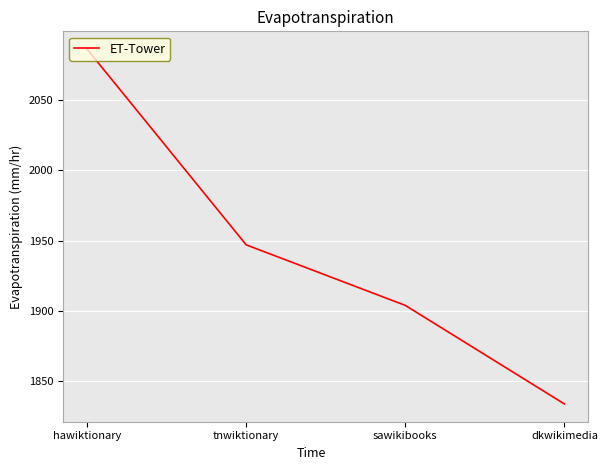

How many values are below 1947?

2